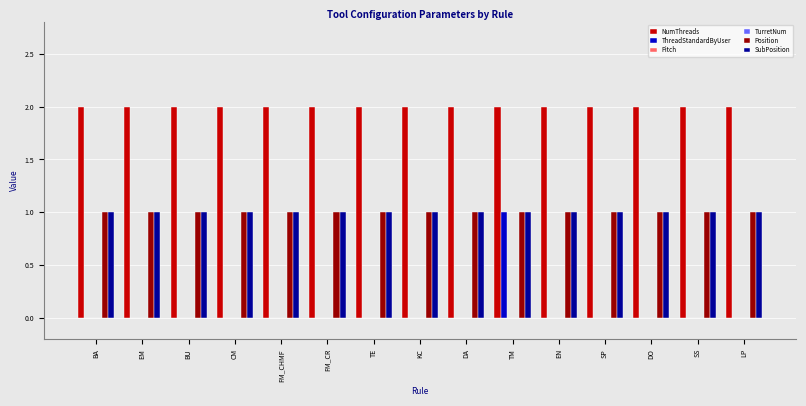

Which series has the largest range (max minus min)?

ThreadStandardByUser